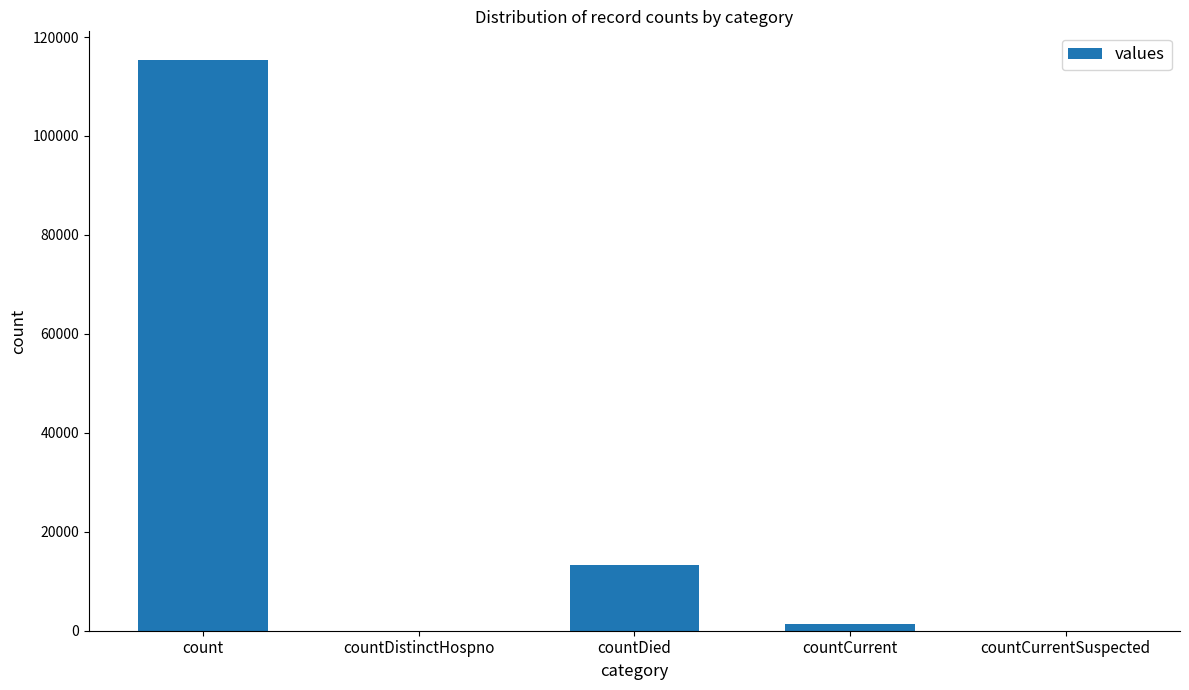

What is the sum of all values?

130105